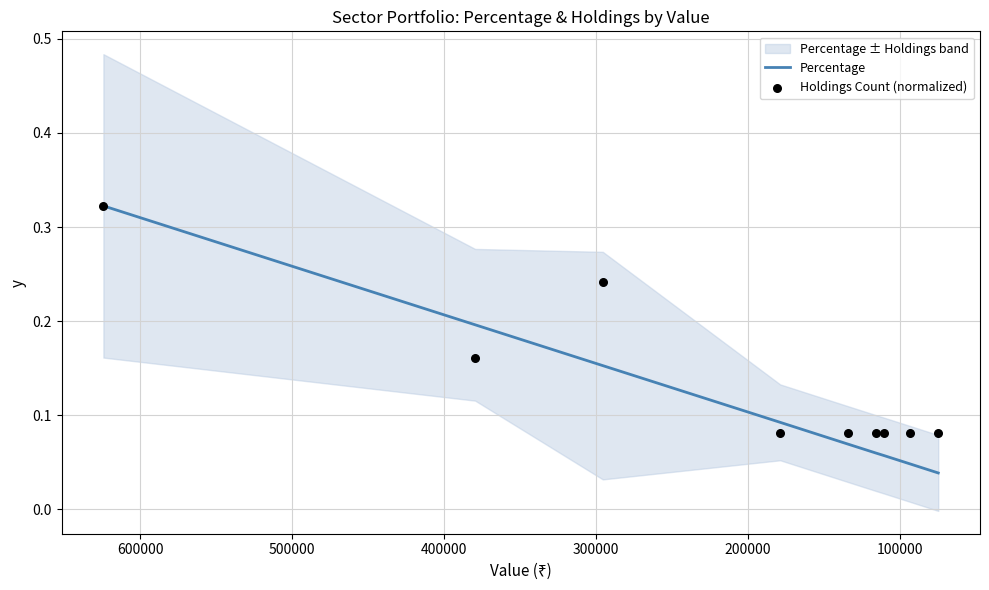

Which series has the largest total across all categories?

Holdings Count (normalized)